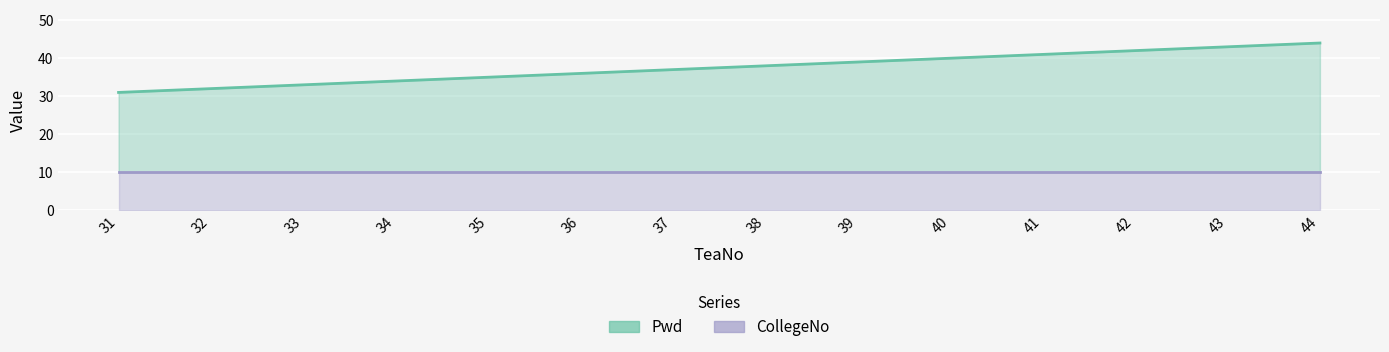

Approximately how many times larger is the value at 33 compared to 41?

0.8